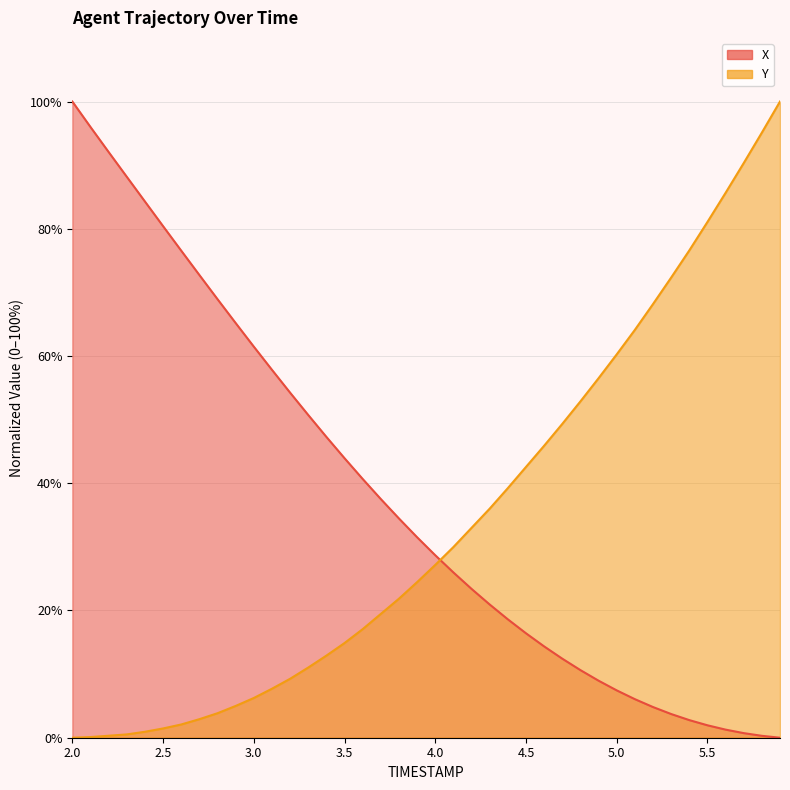

How many lines are shown in the chart?

2